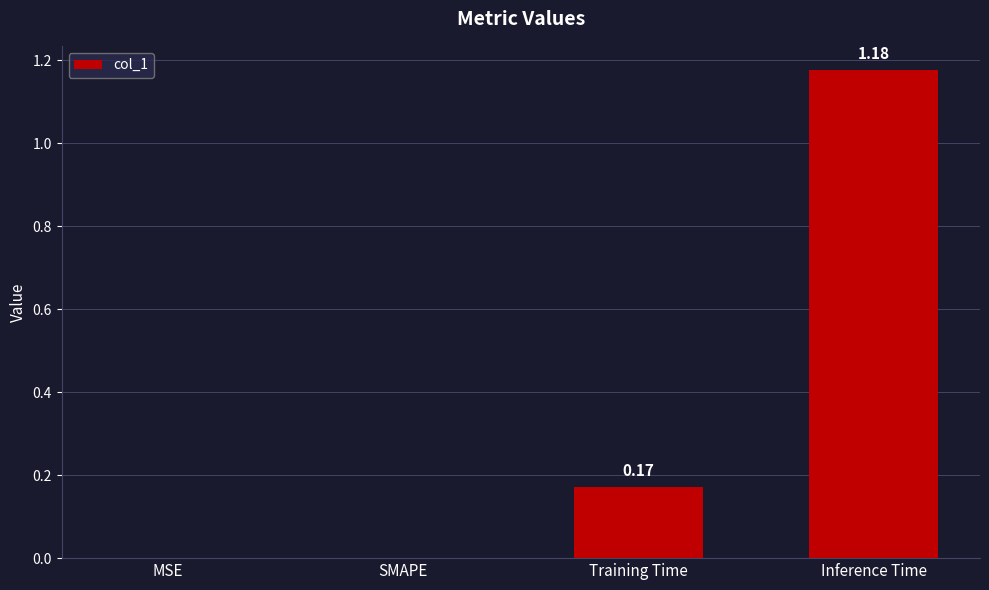

The value at SMAPE is 0.8. True or false?

False